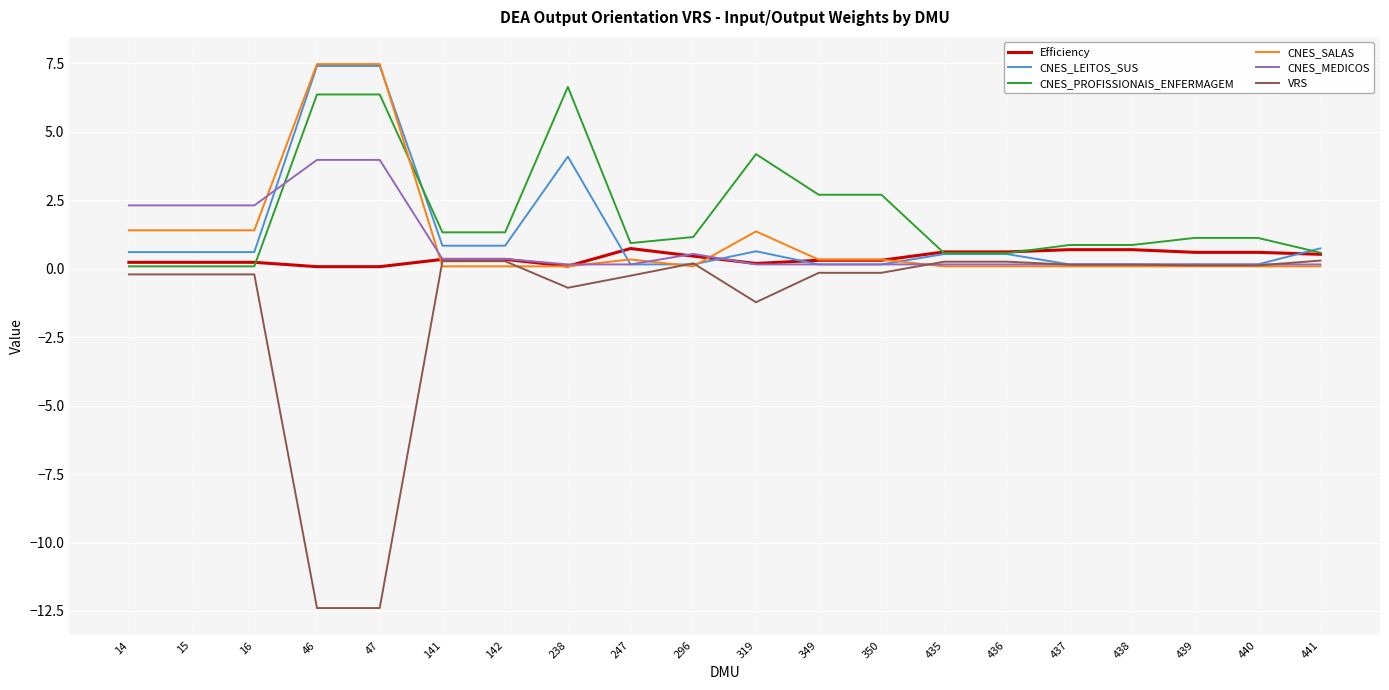

Where is VRS nearest to the value -6?

319